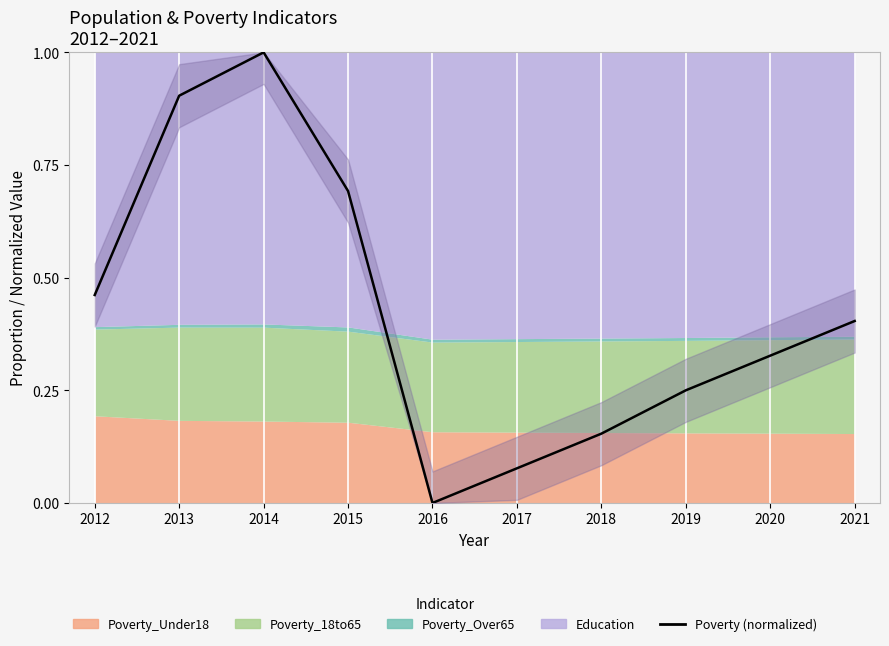

Does the chart display data point markers on the line(s)?

No